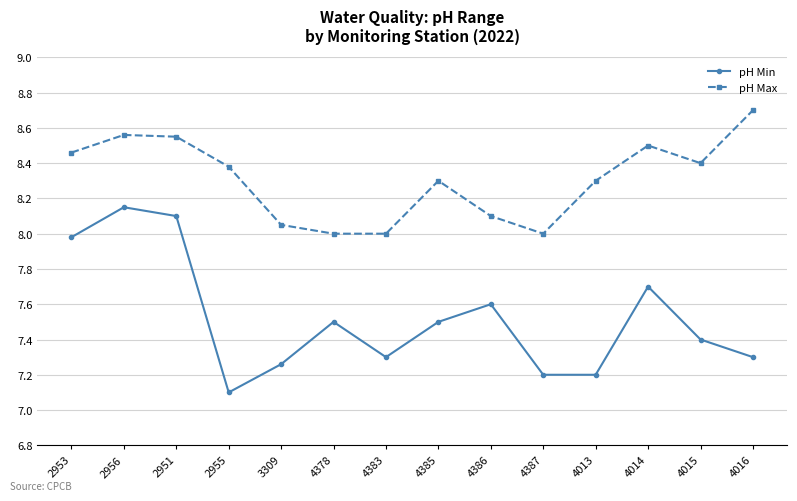

How many data points does each series have?

14